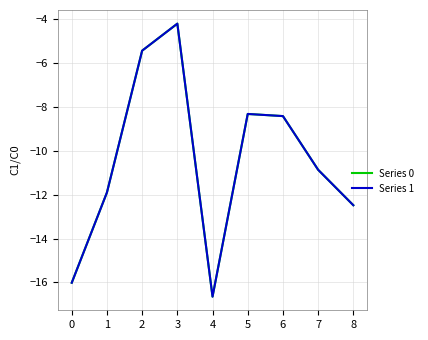

How many categories are shown in the chart?

9